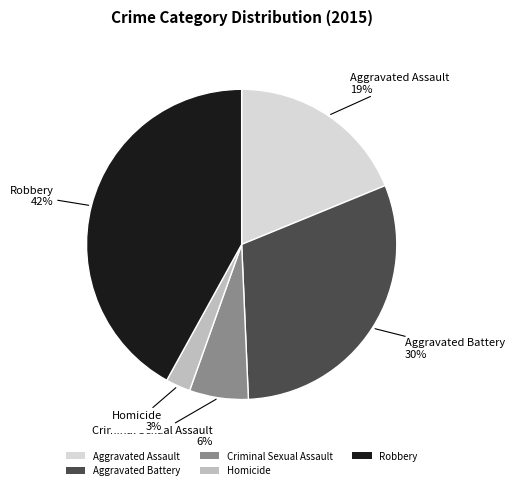

To the nearest percent, what percentage of the pie is Aggravated Assault?

19%